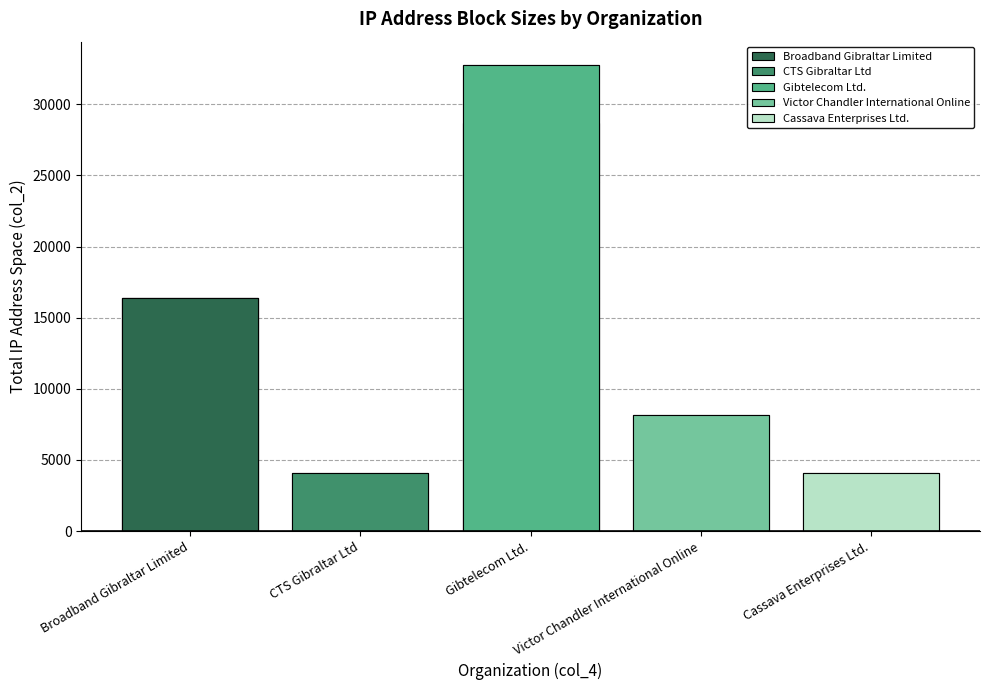

Between Cassava Enterprises Ltd. and Victor Chandler International Online, which is larger?

Victor Chandler International Online